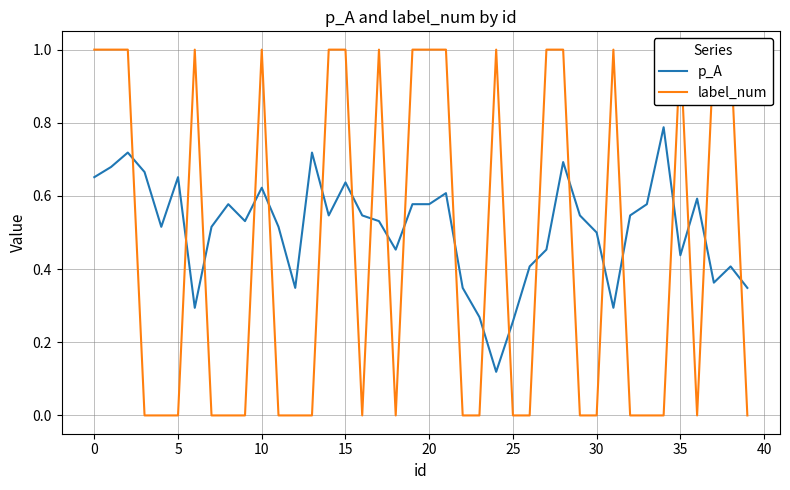

Does the chart display data point markers on the line(s)?

No